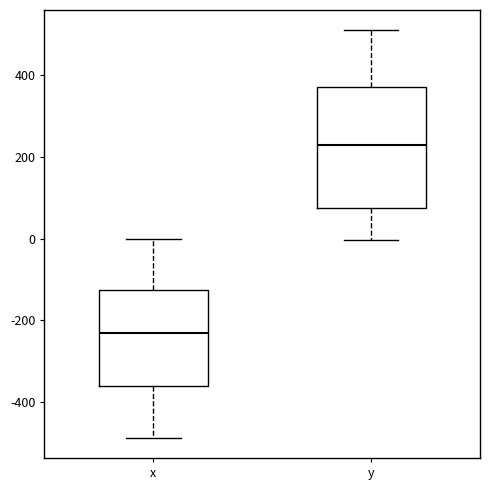

Comparing the boxes themselves (not the whiskers), which one is the tallest?

y